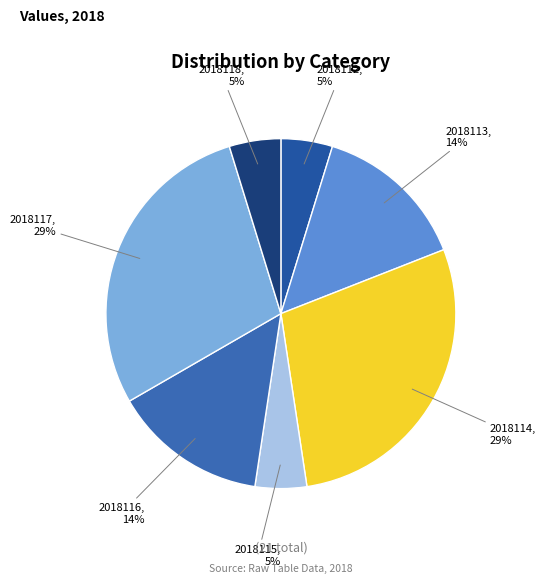

Is there a majority slice in this chart?

No